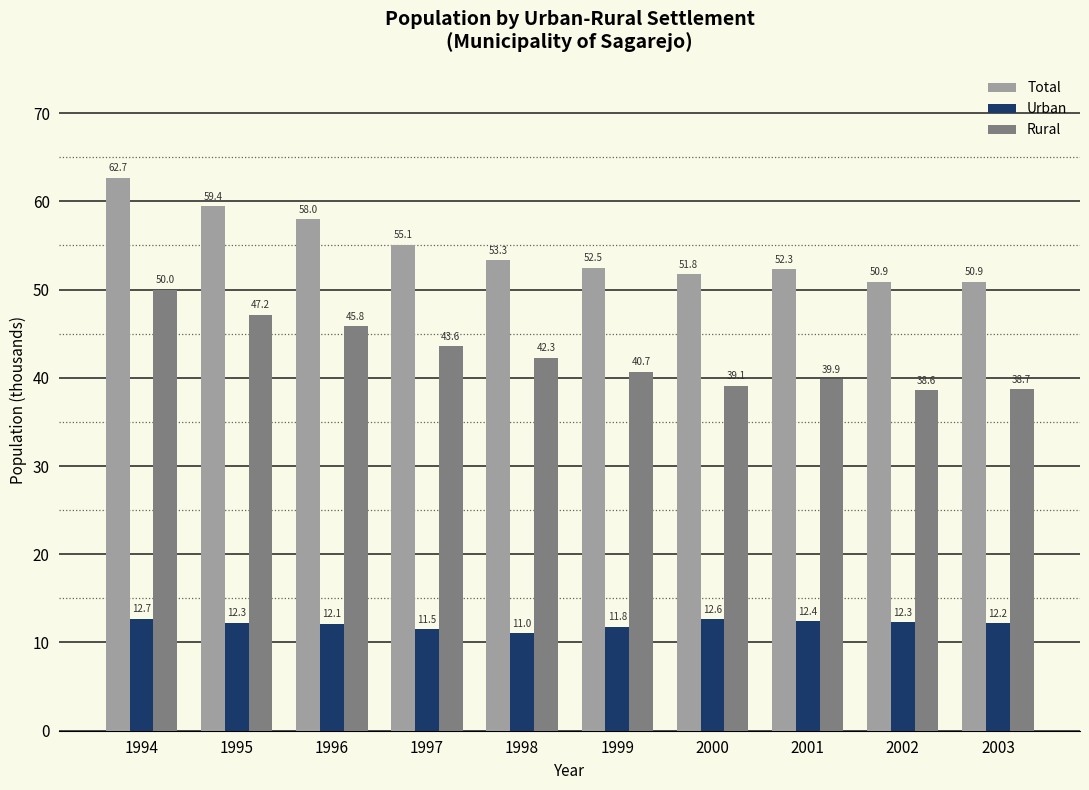

What are all the series names shown in the legend?

Total, Urban, Rural